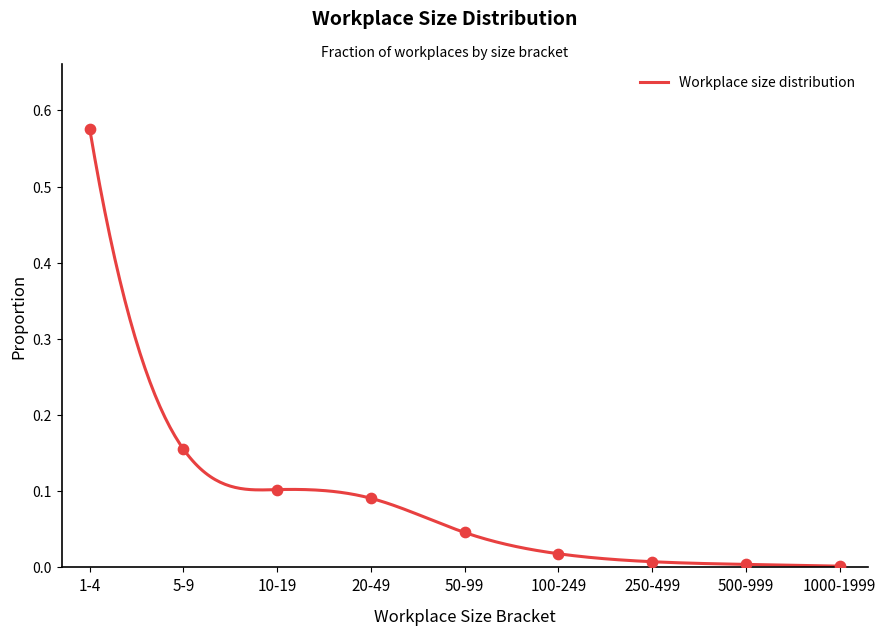

Which has a higher value, 20-49 or 10-19?

10-19